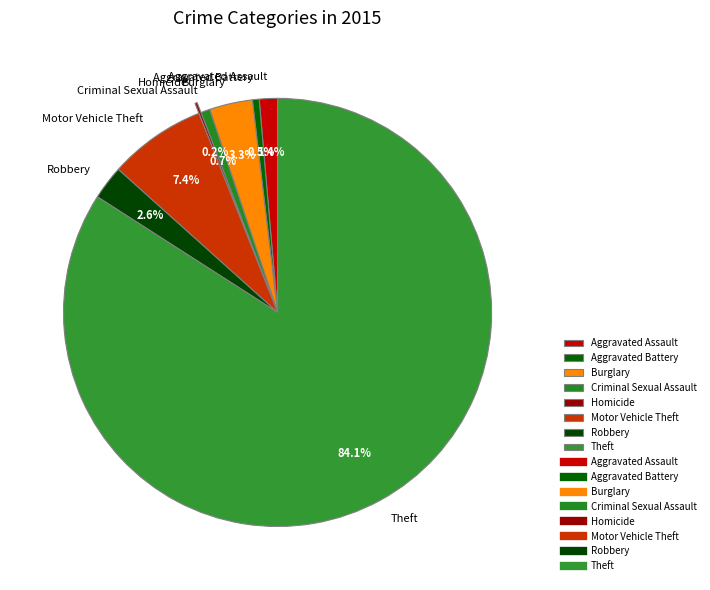

Between Aggravated Battery and Burglary, which is larger?

Burglary